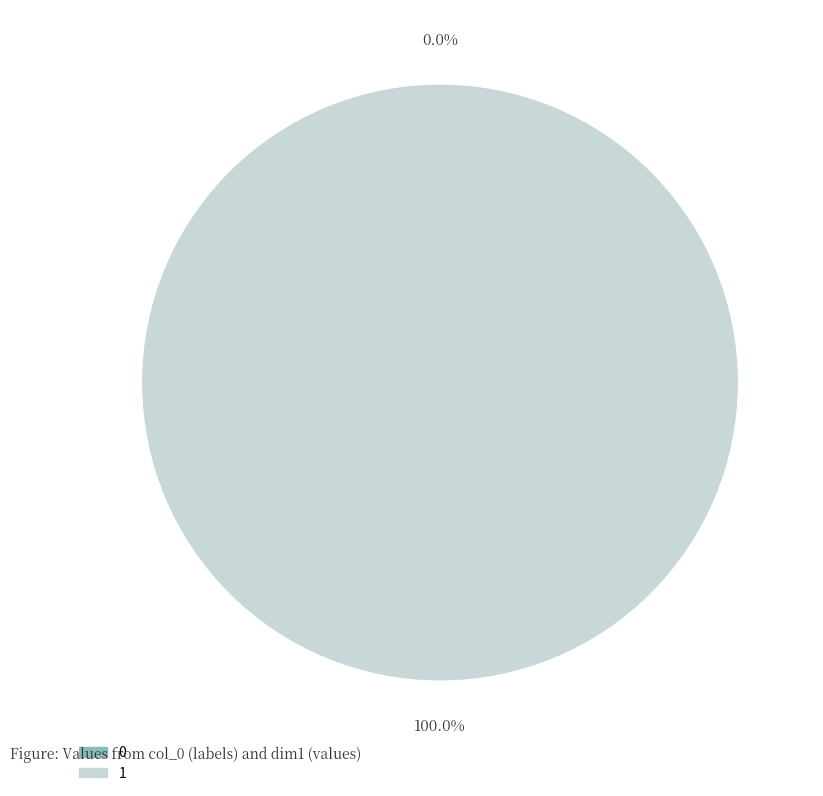

Combined, do 1 and 0 account for over 50%?

Yes